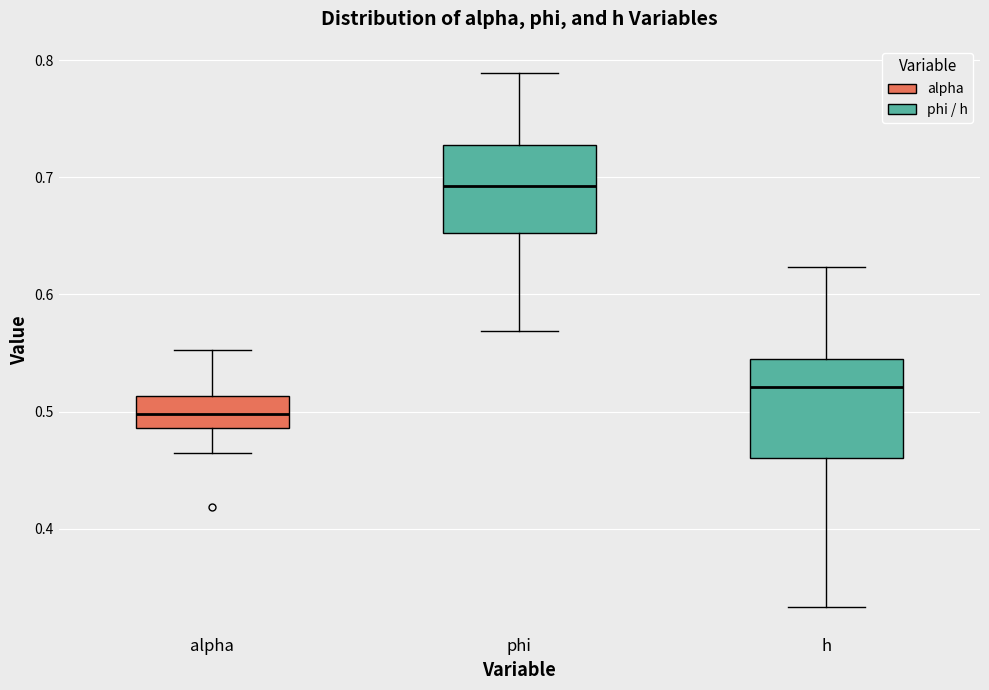

Reading left to right, read every box against the y-axis: the position of its median line, the range the box covers, and the ends of its whiskers. The values are not printed on the chart, so give them approximately, as read against the axis.

alpha: median 0.50, box 0.49 to 0.51, whiskers 0.47 to 0.55
phi: median 0.69, box 0.65 to 0.73, whiskers 0.57 to 0.79
h: median 0.52, box 0.46 to 0.55, whiskers 0.33 to 0.62